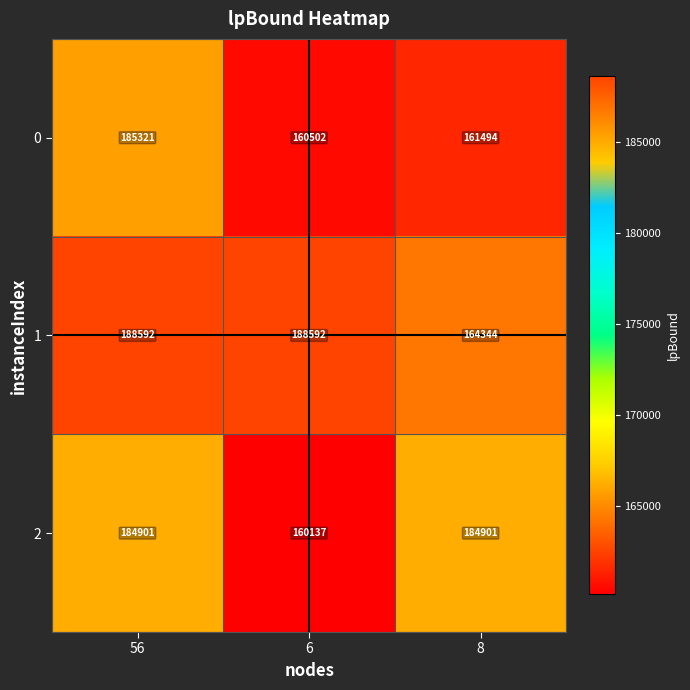

Reading left to right, extract all data points from this chart.

0: 56=185321	6=160502	8=161494
1: 56=188592	6=188592	8=164344
2: 56=184901	6=160137	8=184901